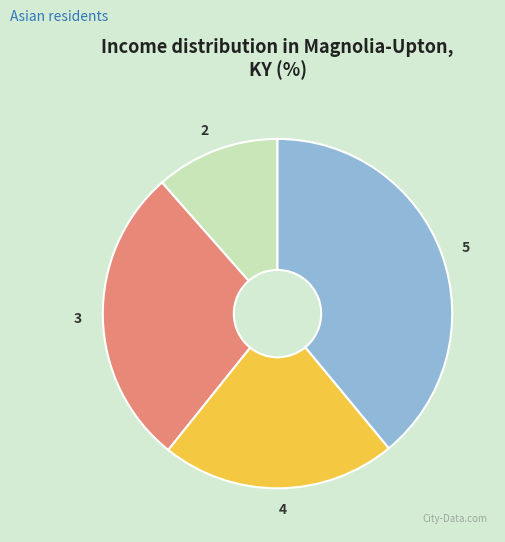

Do 2 and 4 together represent more than half of the pie?

No